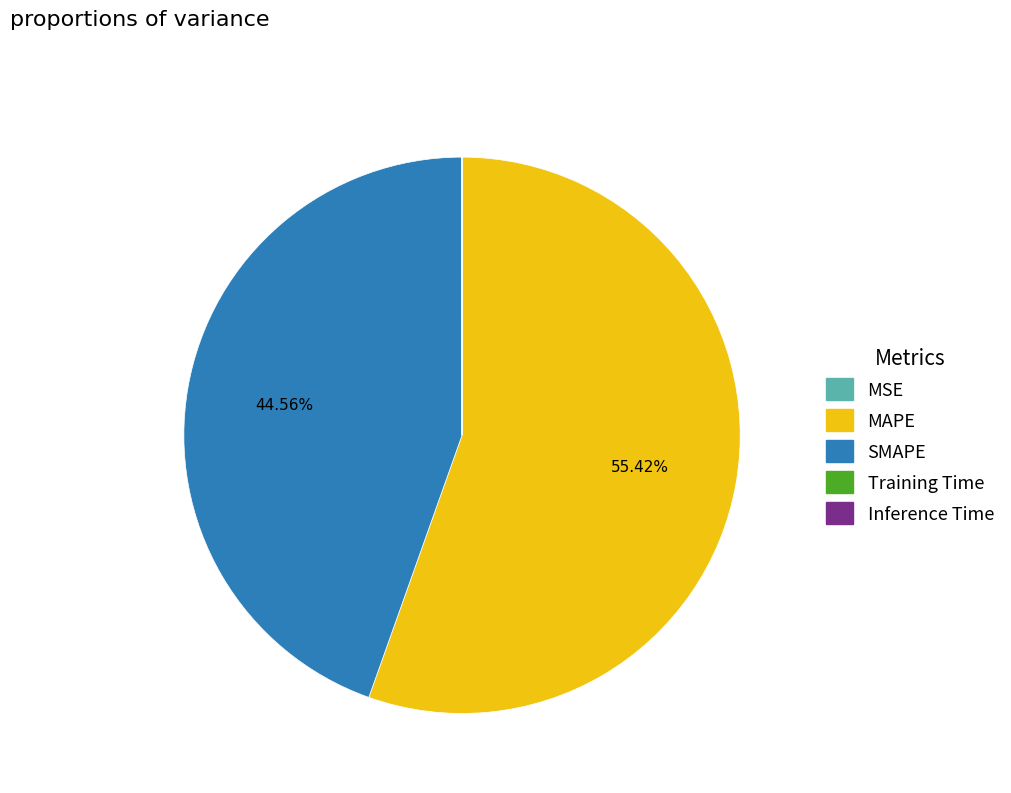

To the nearest percent, what portion does MAPE represent?

55%